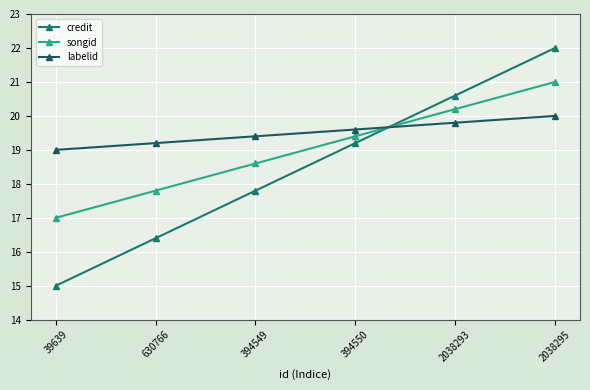

How many categories are shown in the chart?

6